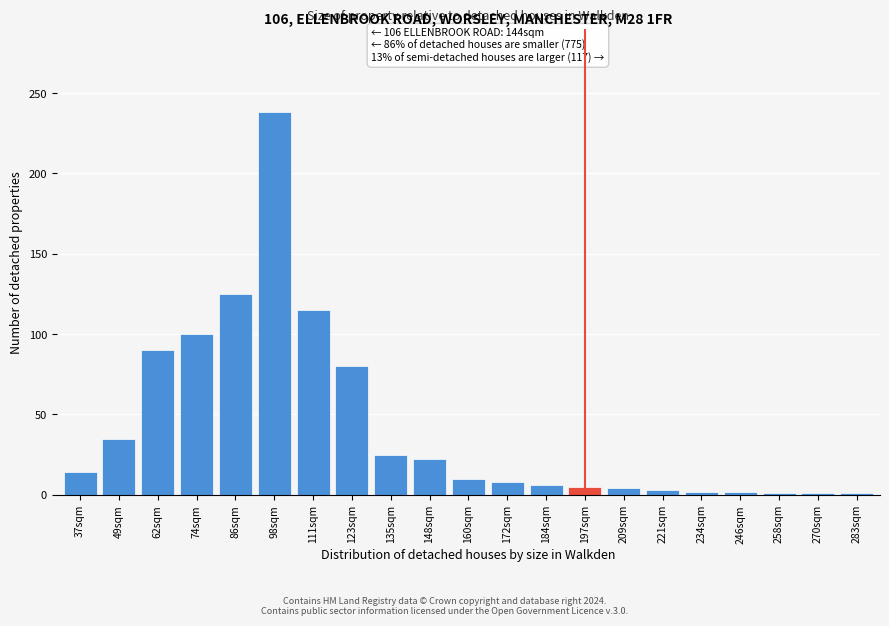

Which label corresponds to the largest value in the chart?

98sqm